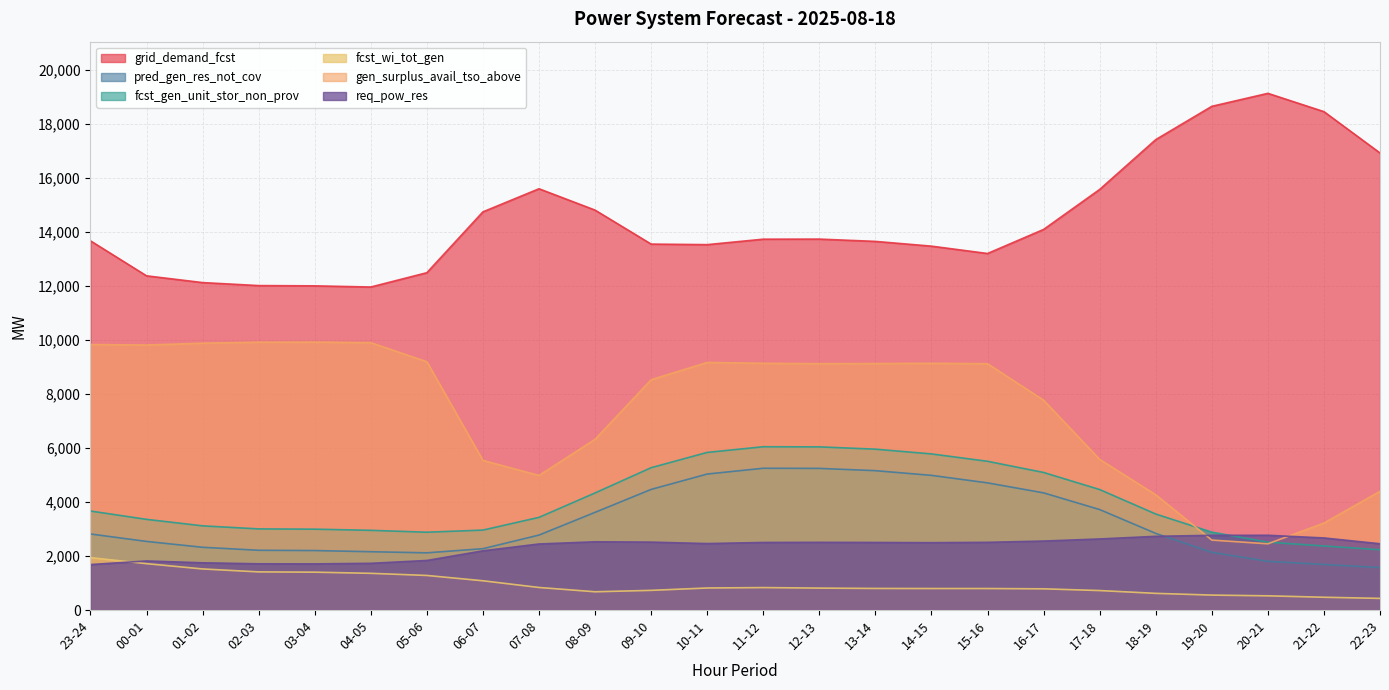

Reading left to right, list all the values displayed in this chart.

grid_demand_fcst: 13672	12376	12126	12015	12005	11962	12492	14745	15600	14809	13551	13531	13733	13736	13651	13475	13203	14094	15575	17419	18652	19133	18455	16924
pred_gen_res_not_cov: 2818	2542	2325	2214	2204	2161	2120	2273	2777	3619	4468	5037	5251	5246	5162	4988	4710	4340	3722	2839	2137	1804	1690	1573
fcst_gen_unit_stor_non_prov: 3668	3359	3119	3006	2996	2953	2883	2962	3433	4337	5272	5838	6048	6043	5958	5782	5509	5095	4463	3557	2885	2515	2373	2234
fcst_wi_tot_gen: 1941	1719	1523	1414	1404	1361	1282	1085	837	678	730	818	833	814	801	798	798	787	723	619	555	528	475	433
gen_surplus_avail_tso_above: 9832	9814	9882	9919	9922	9901	9196	5543	4985	6325	8530	9170	9138	9124	9129	9138	9123	7771	5580	4270	2592	2454	3222	4400
req_pow_res: 1686	1819	1751	1714	1711	1732	1837	2195	2448	2529	2517	2463	2504	2509	2504	2496	2509	2556	2634	2731	2768	2770	2671	2456